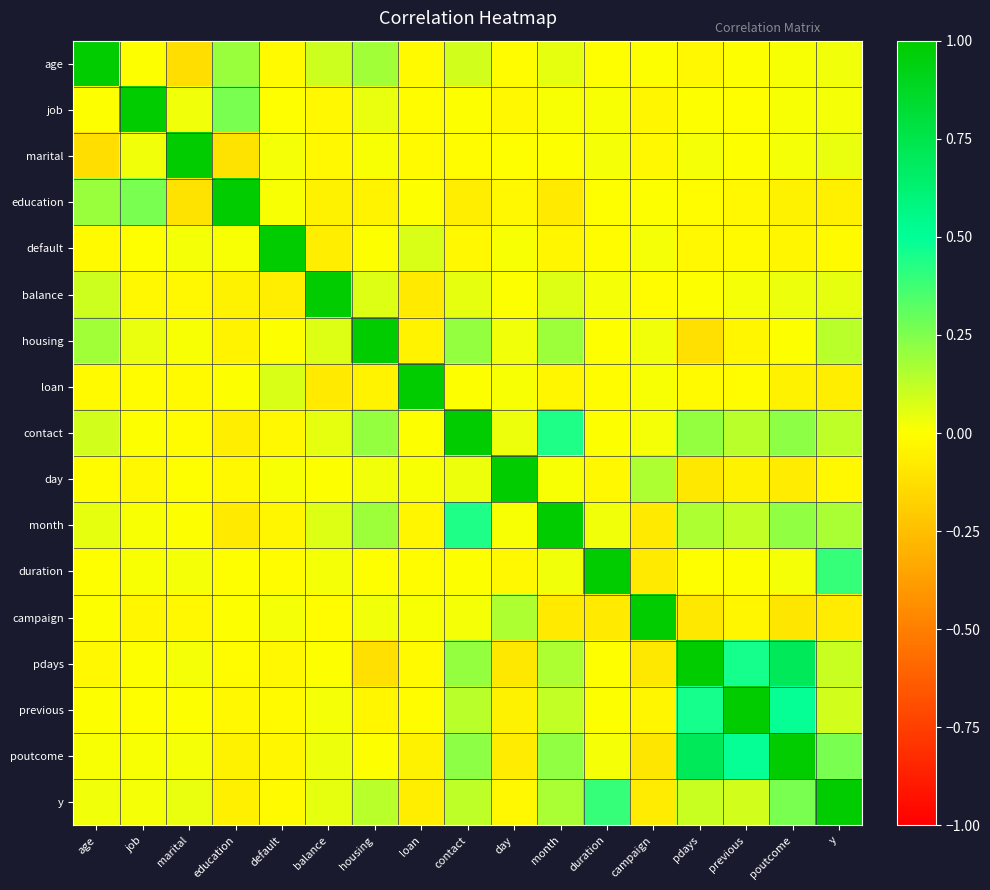

What is the difference between the highest and lowest values at age?

1.1